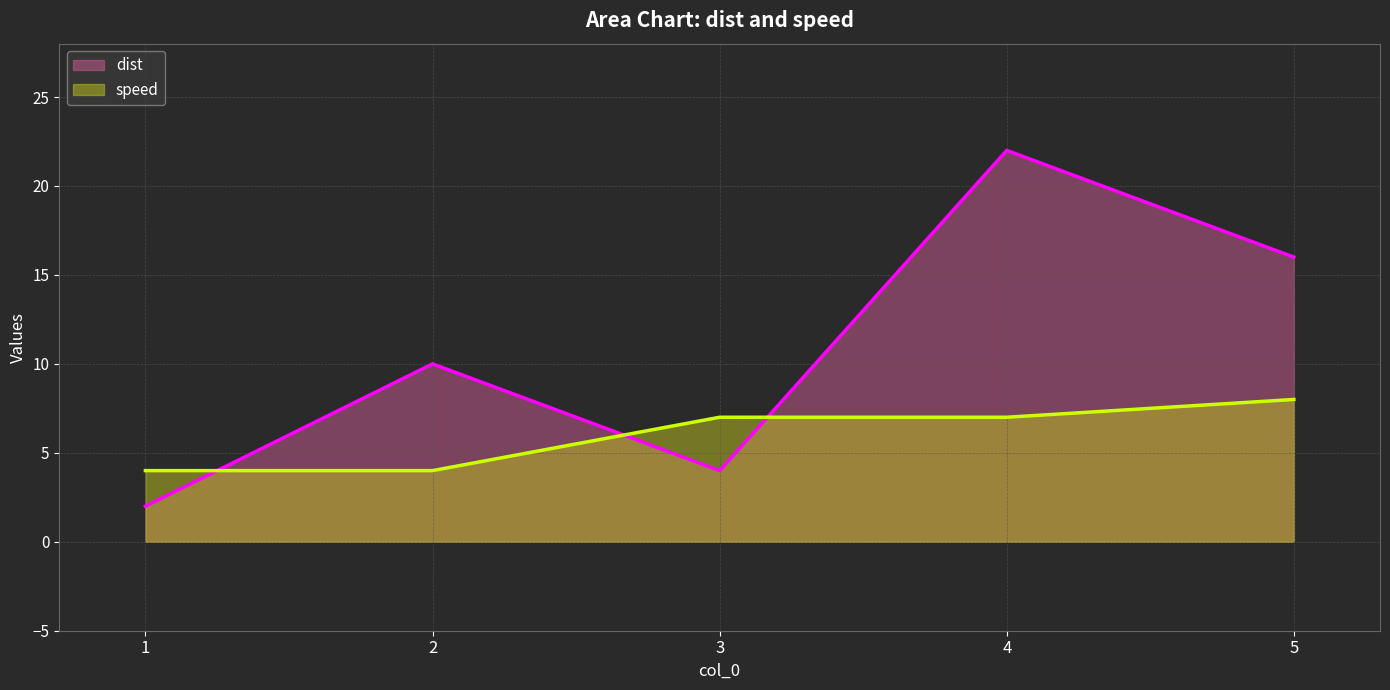

Rank the series by their average value, from highest to lowest.

dist, speed